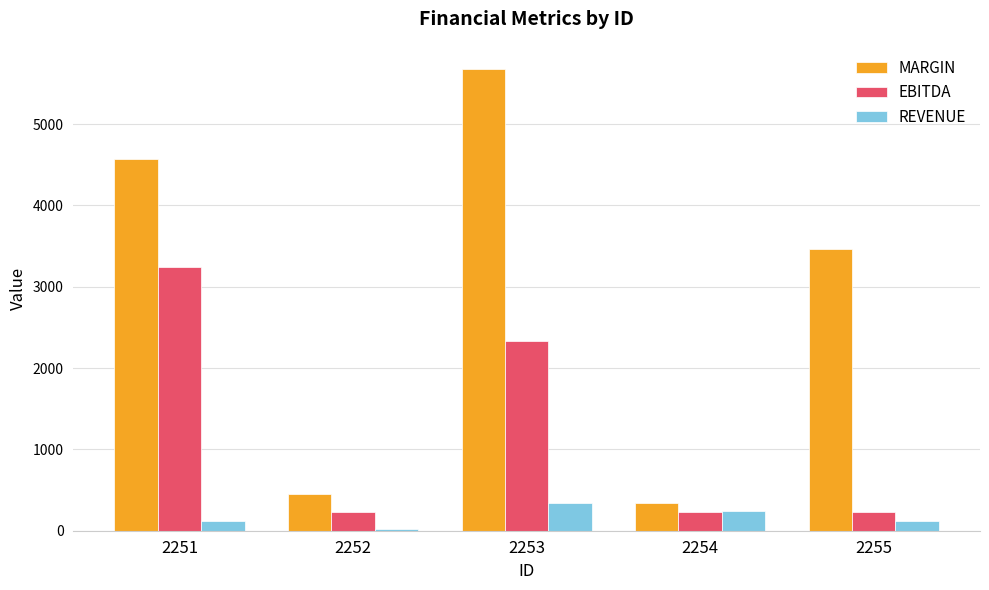

What is the difference between the second highest and minimum values in the REVENUE series?

222